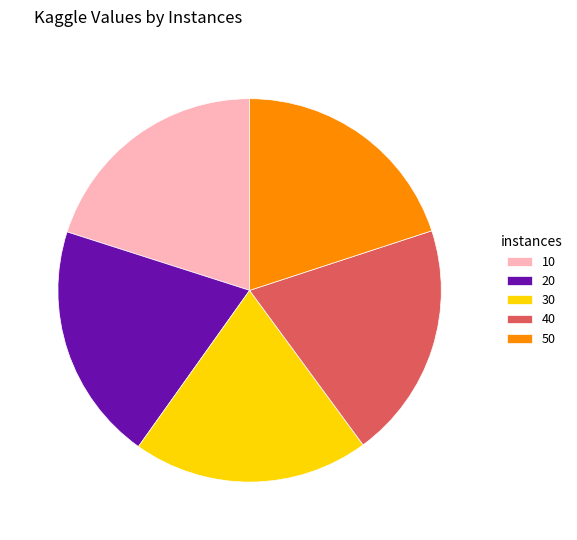

Do 20 and 30 together represent more than half of the pie?

No